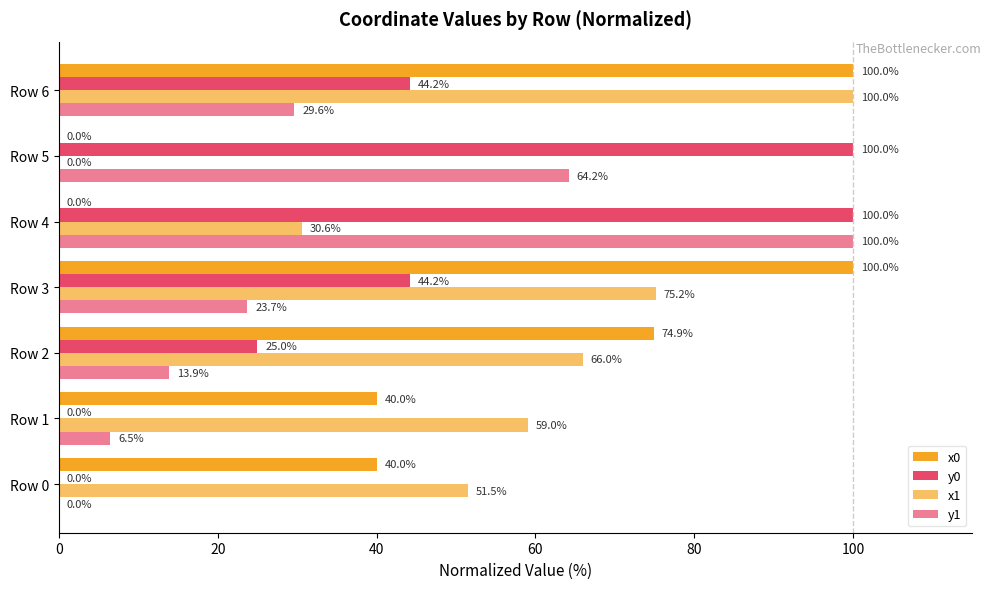

How many positive values does the x1 series have?

6